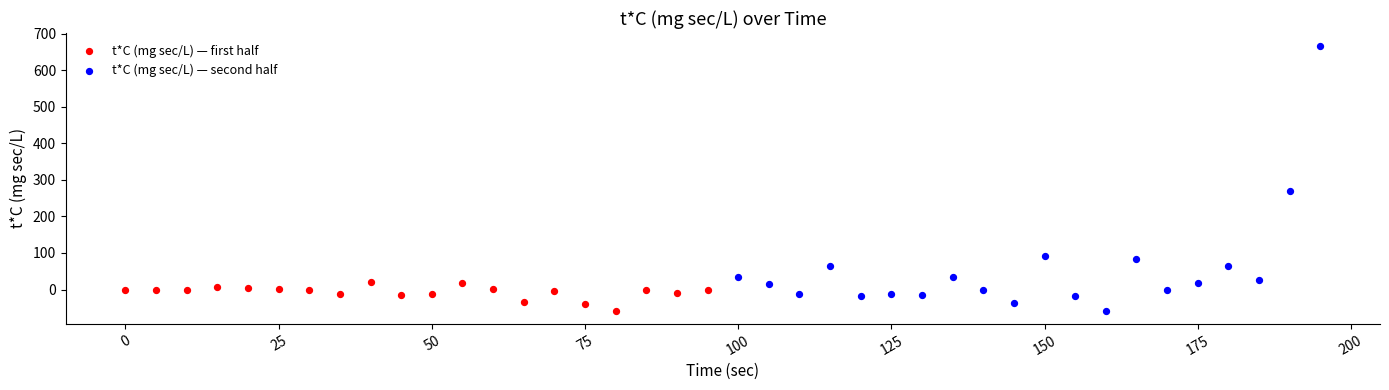

Which series reaches the maximum Y coordinate?

t*C (mg sec/L) — second half